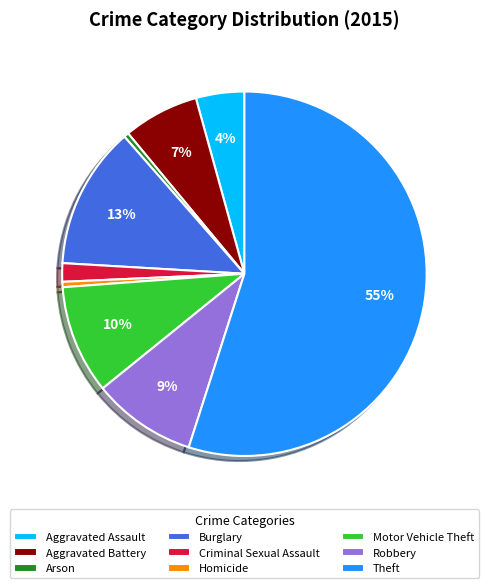

To the nearest percent, what is the combined percentage of Burglary and Robbery?

22%